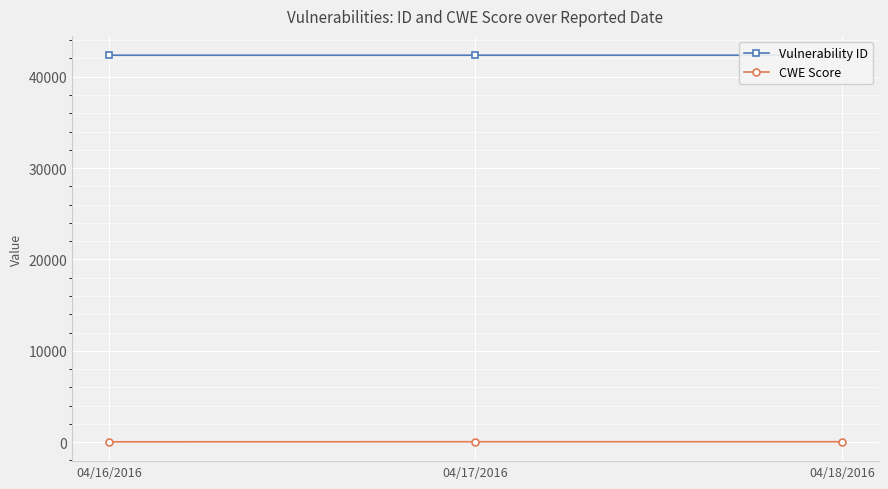

How many lines are shown in the chart?

2